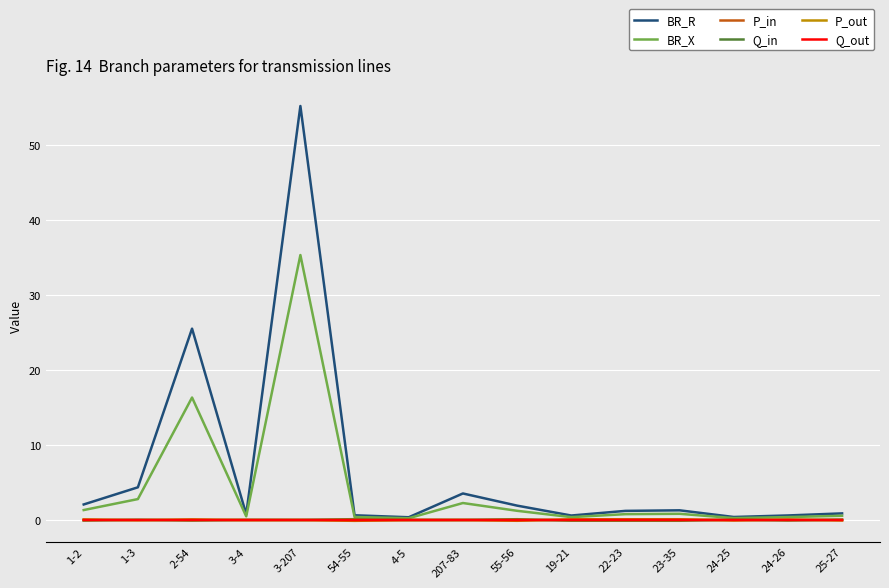

True or false: BR_R has a value of 25.5 at 2-54.

True